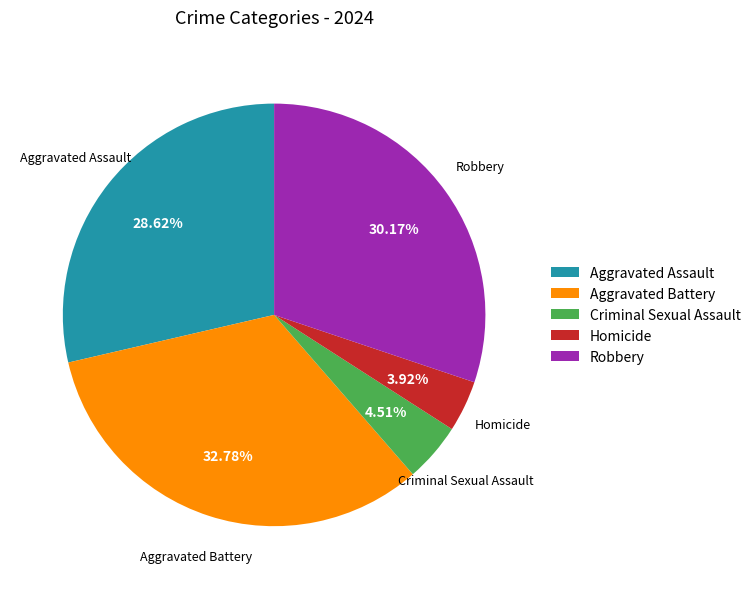

Is it true that Criminal Sexual Assault is 5% of the pie?

True